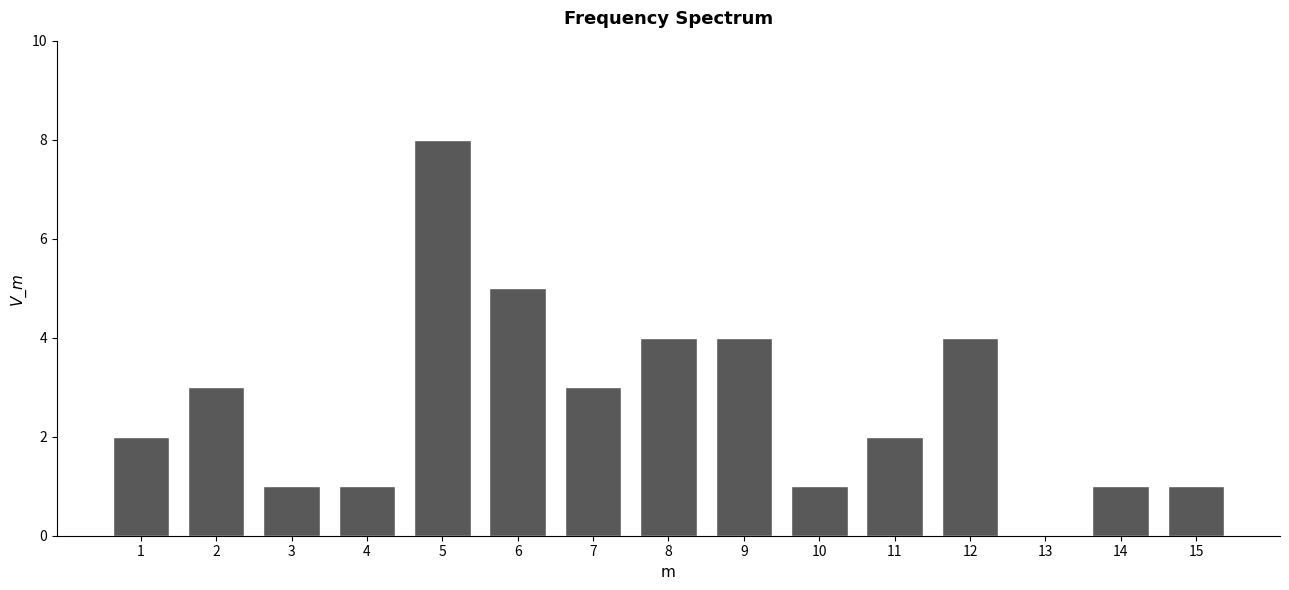

Reading left to right, transcribe all the data shown in this chart.

1=2	2=3	3=1	4=1	5=8	6=5	7=3	8=4	9=4	10=1	11=2	12=4	13=0	14=1	15=1